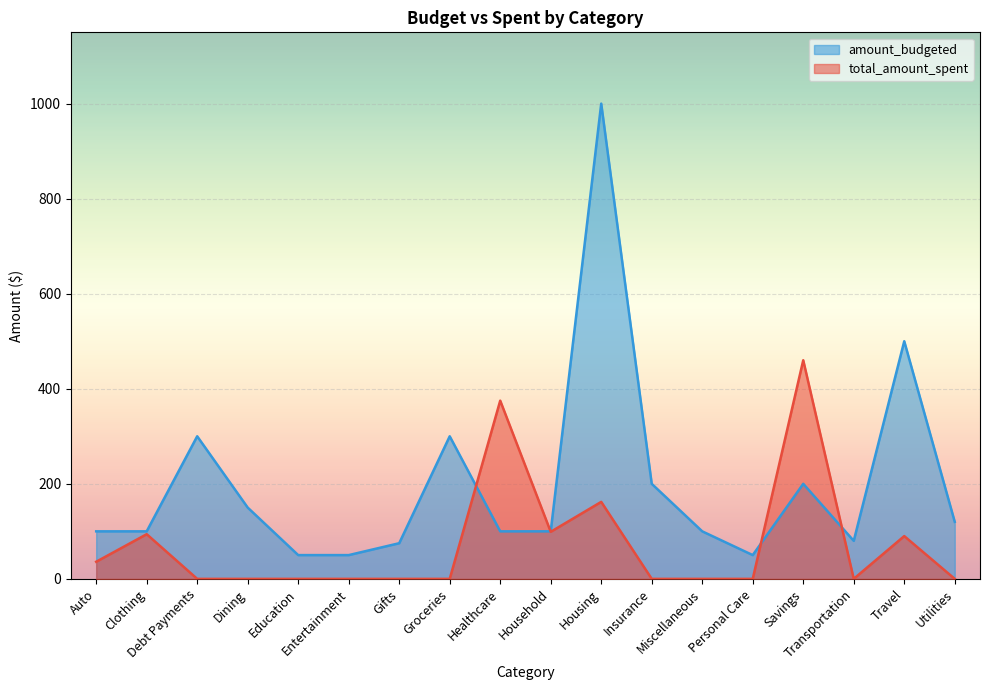

List the series in order of their overall mean, highest first.

amount_budgeted, total_amount_spent